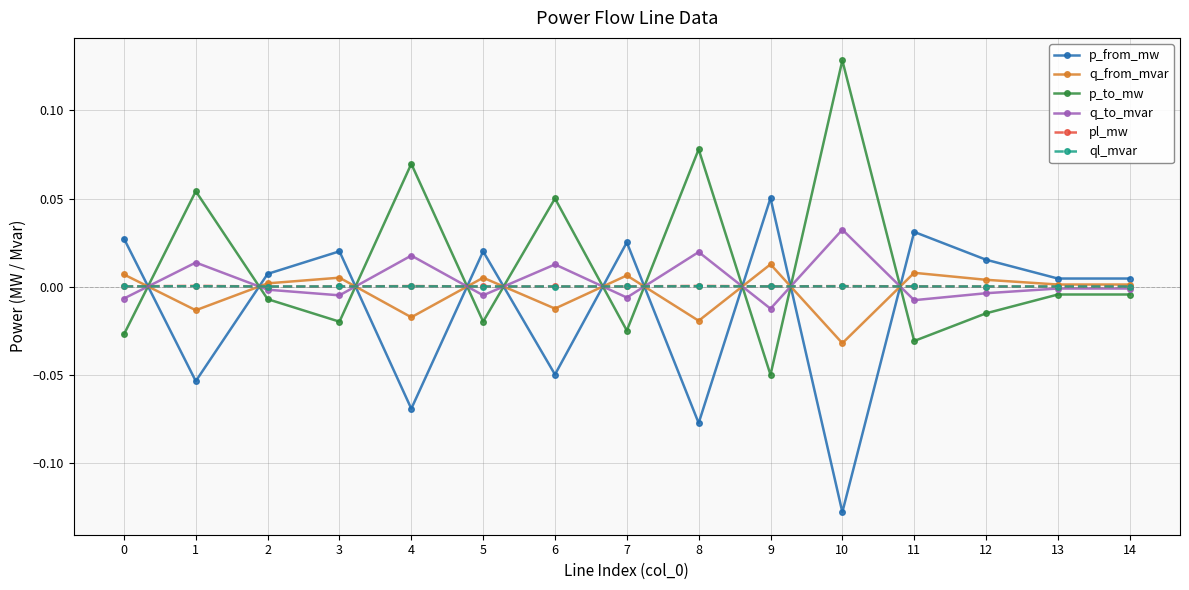

How many times do p_to_mw and p_from_mw cross each other?

10